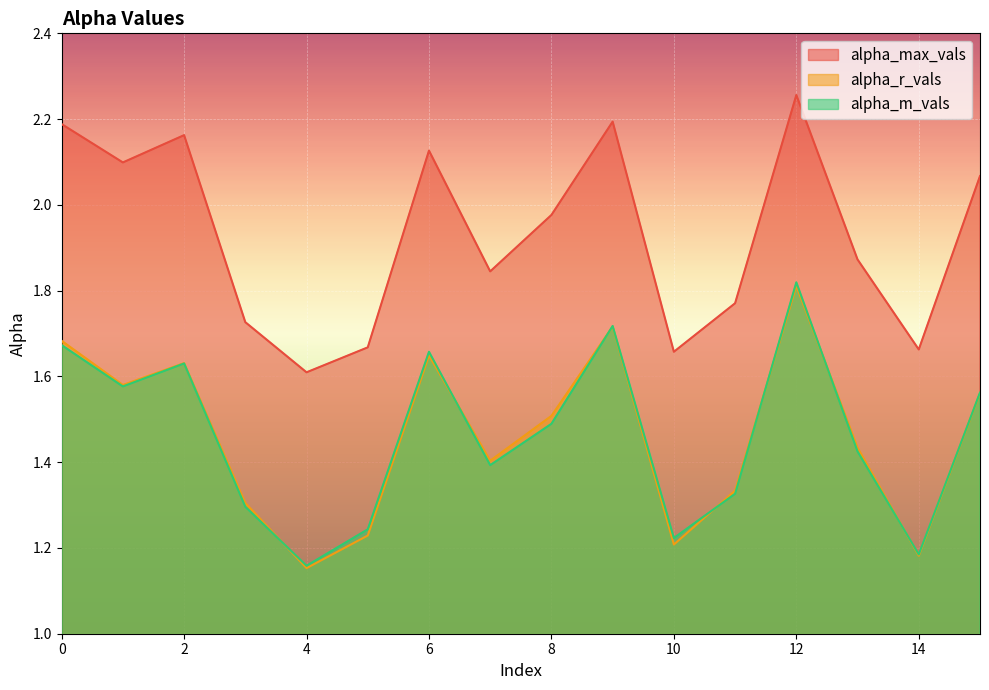

What is the difference between the maximum and minimum values in the alpha_r_vals series?

0.7